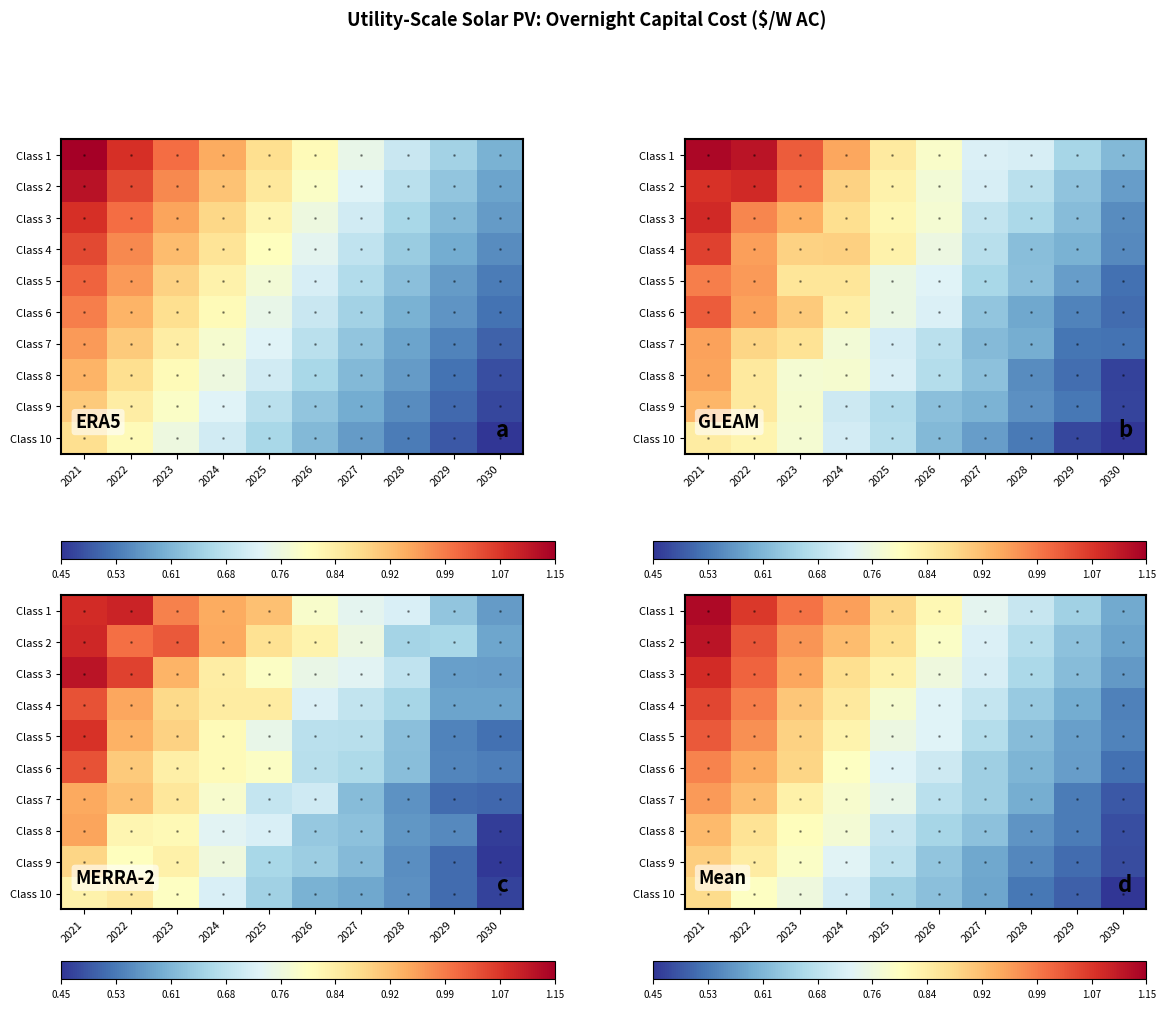

At which label is Class 2 closest to 0?

2030